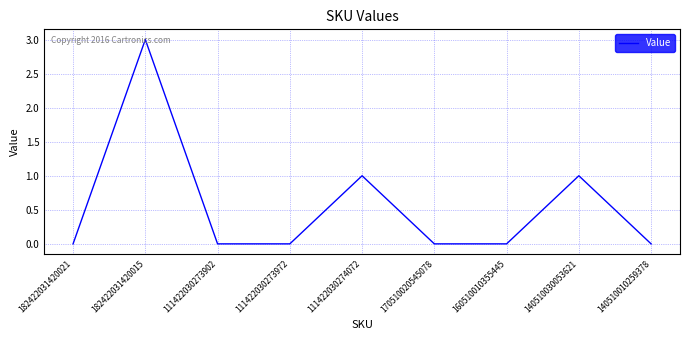

What position from the right is 182422031420015?

8